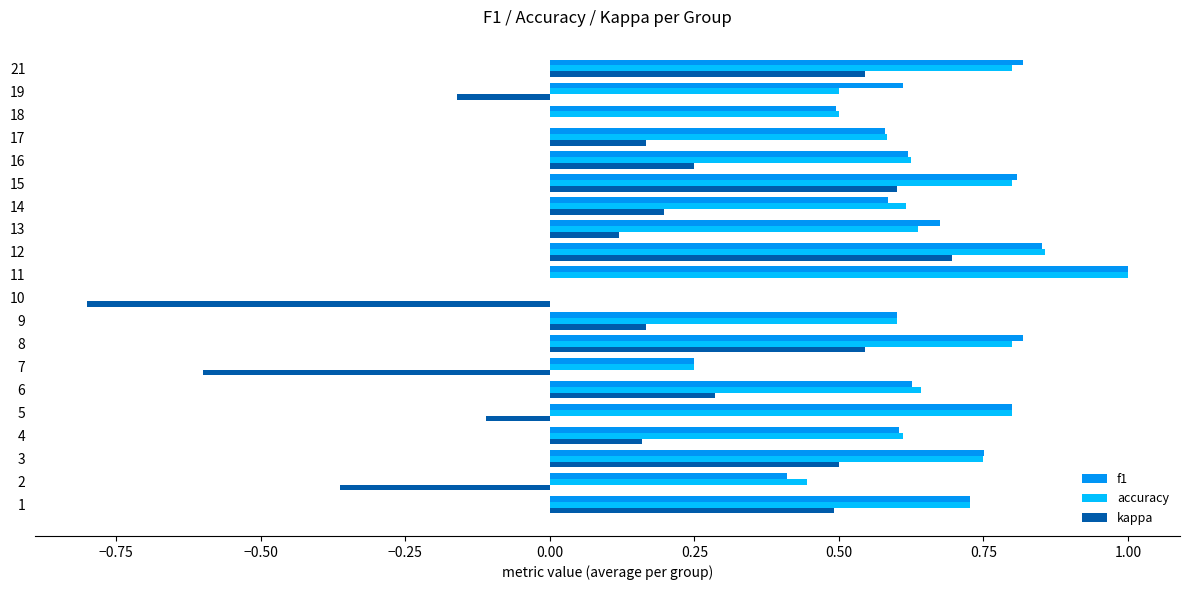

The kappa series shows 0.2 at 1. True or false?

False